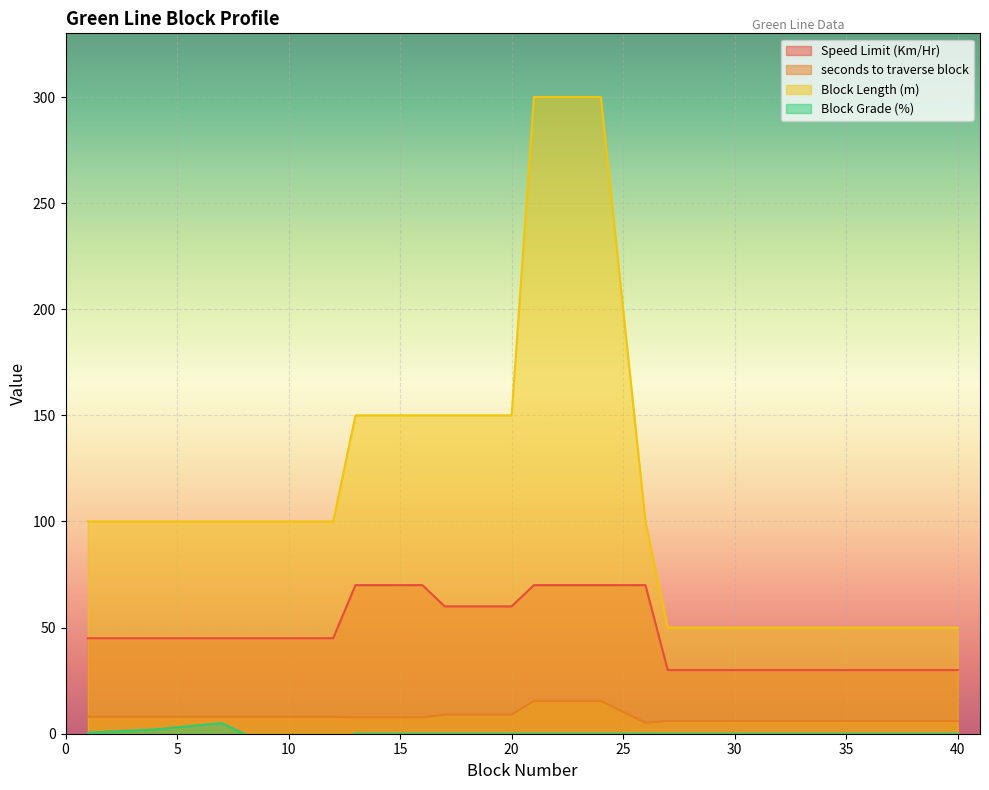

Reading left to right, extract all data points from this chart.

Speed Limit (Km/Hr): 45.0	45.0	45.0	45.0	45.0	45.0	45.0	45.0	45.0	45.0	45.0	45.0	70.0	70.0	70.0	70.0	60.0	60.0	60.0	60.0	70.0	70.0	70.0	70.0	70.0	70.0	30.0	30.0	30.0	30.0	30.0	30.0	30.0	30.0	30.0	30.0	30.0	30.0	30.0	30.0
seconds to traverse block: 8.0	8.0	8.0	8.0	8.0	8.0	8.0	8.0	8.0	8.0	8.0	8.0	7.7	7.7	7.7	7.7	9.0	9.0	9.0	9.0	15.4	15.4	15.4	15.4	10.3	5.1	6.0	6.0	6.0	6.0	6.0	6.0	6.0	6.0	6.0	6.0	6.0	6.0	6.0	6.0
Block Length (m): 100.0	100.0	100.0	100.0	100.0	100.0	100.0	100.0	100.0	100.0	100.0	100.0	150.0	150.0	150.0	150.0	150.0	150.0	150.0	150.0	300.0	300.0	300.0	300.0	200.0	100.0	50.0	50.0	50.0	50.0	50.0	50.0	50.0	50.0	50.0	50.0	50.0	50.0	50.0	50.0
Block Grade (%): 0.5	1.0	1.5	2.0	3.0	4.0	5.0	0.0	-5.0	-4.5	-4.0	-3.0	0.0	0.0	0.0	0.0	0.0	0.0	0.0	0.0	0.0	0.0	0.0	0.0	0.0	0.0	0.0	0.0	0.0	0.0	0.0	0.0	0.0	0.0	0.0	0.0	0.0	0.0	0.0	0.0